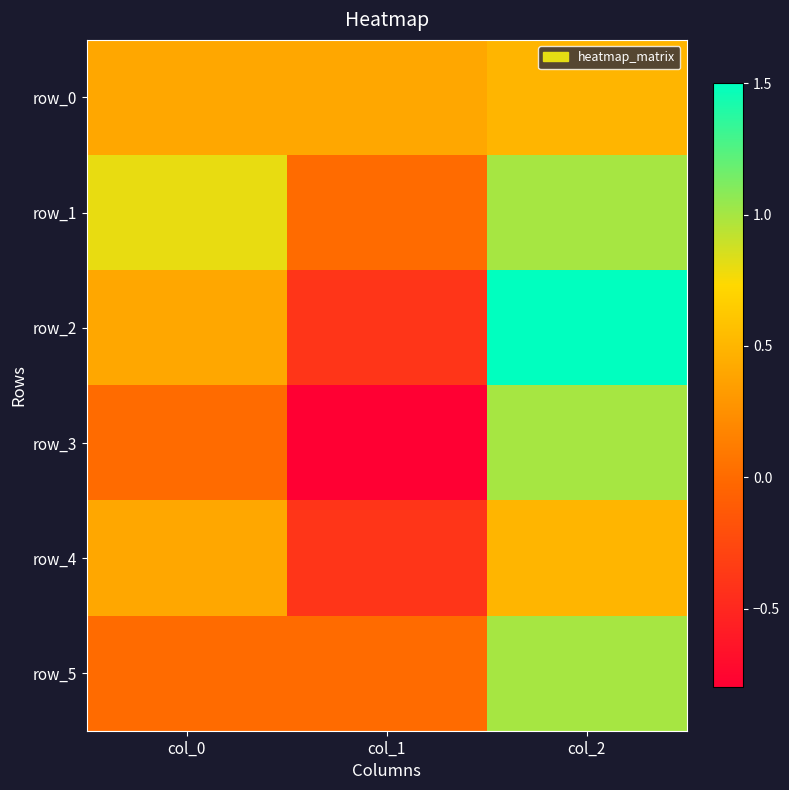

List the series in order of their peak value, highest first.

row_2, row_1, row_3, row_5, row_0, row_4